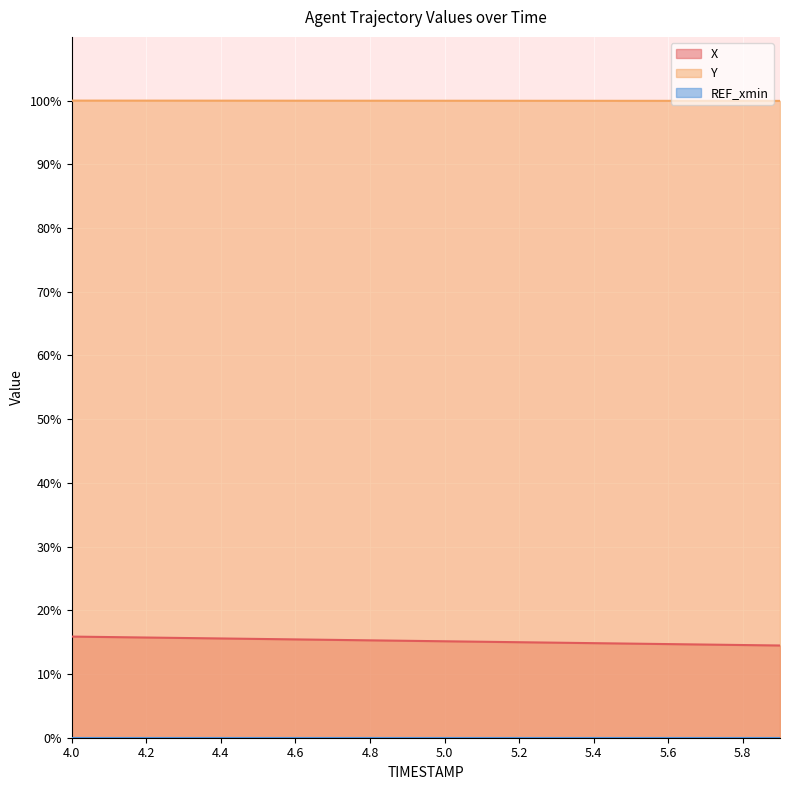

True or false: X and Y cross at least once.

False